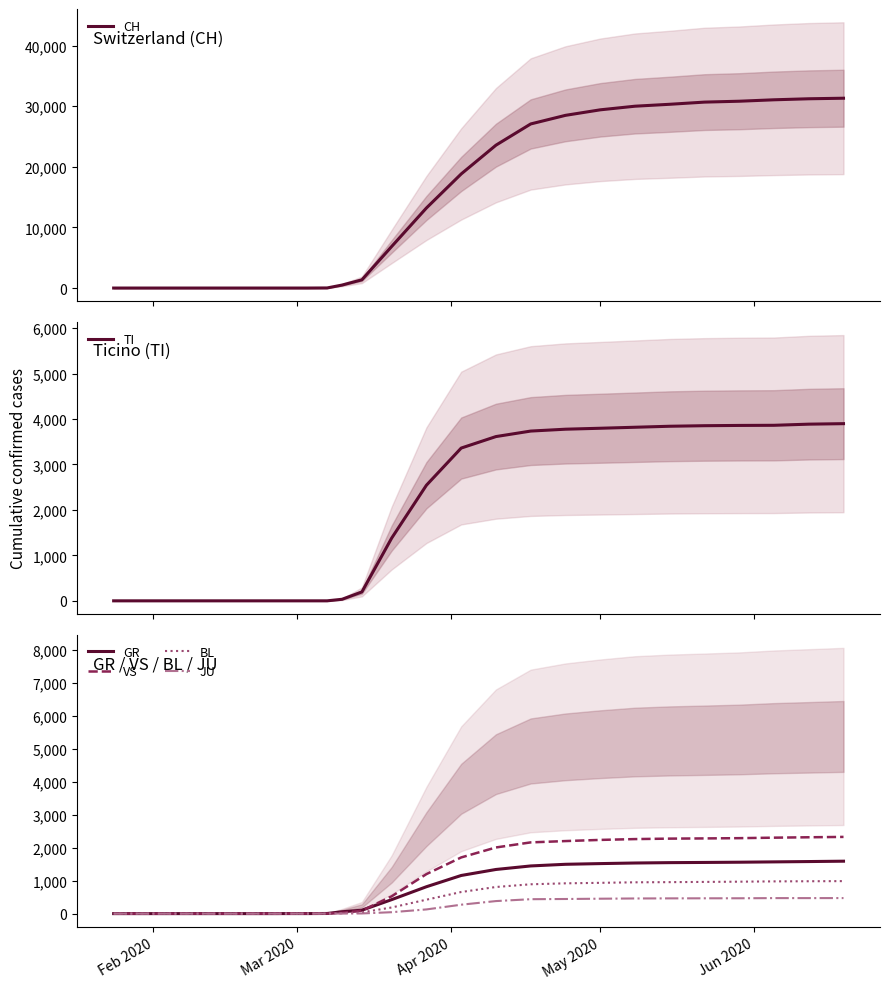

What is the highest value of the JU series?

471